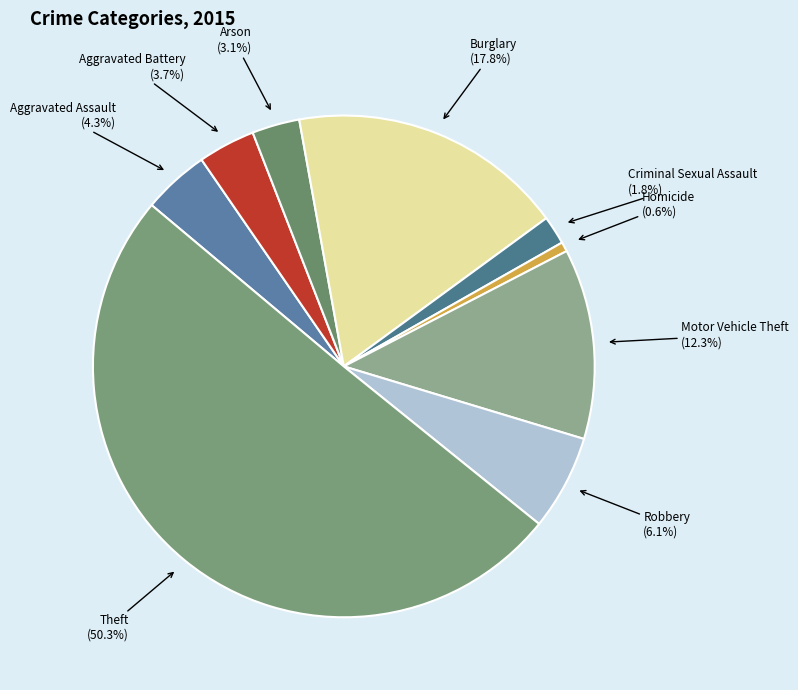

How many slices are in this pie chart?

9